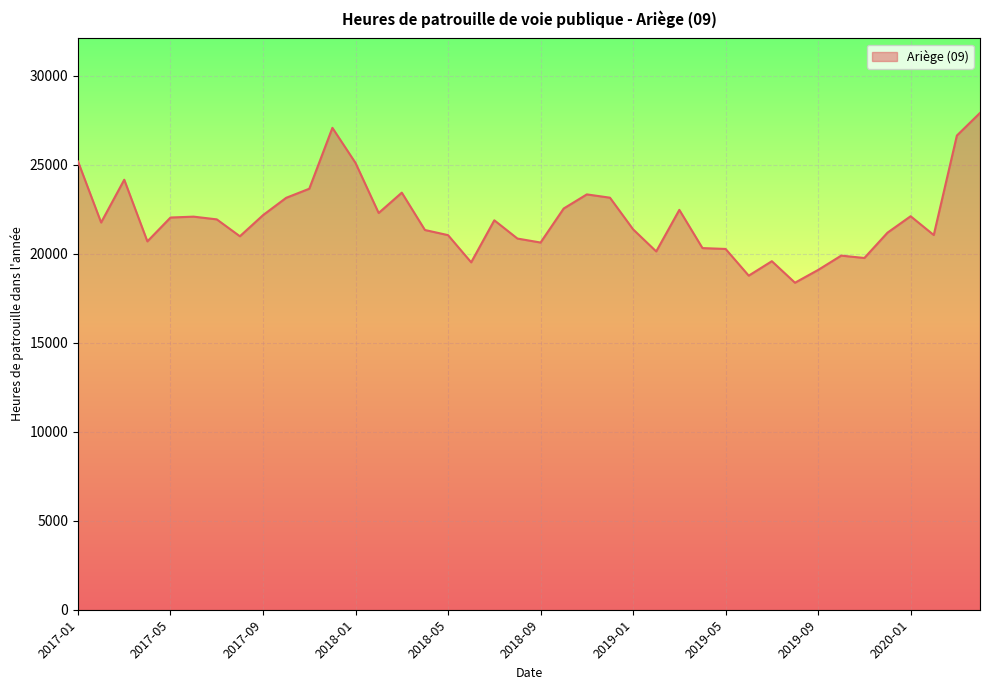

The value at 2017-05 is 9806. True or false?

False